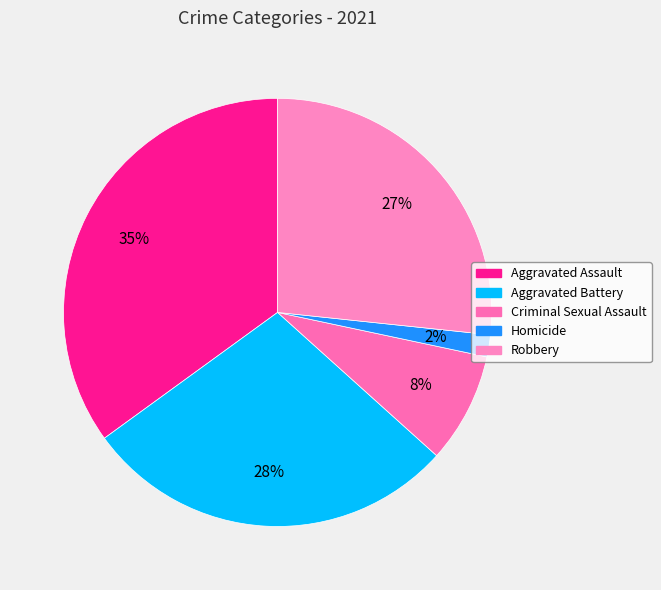

Is there a majority slice in this chart?

No